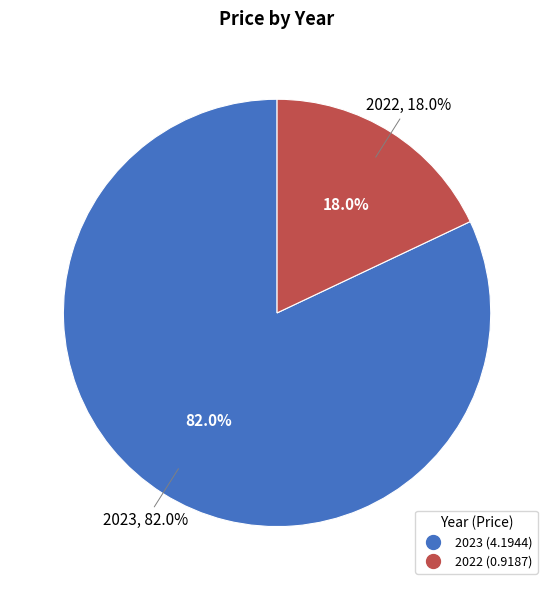

Rank the categories by value from lowest to highest.

2022, 2023